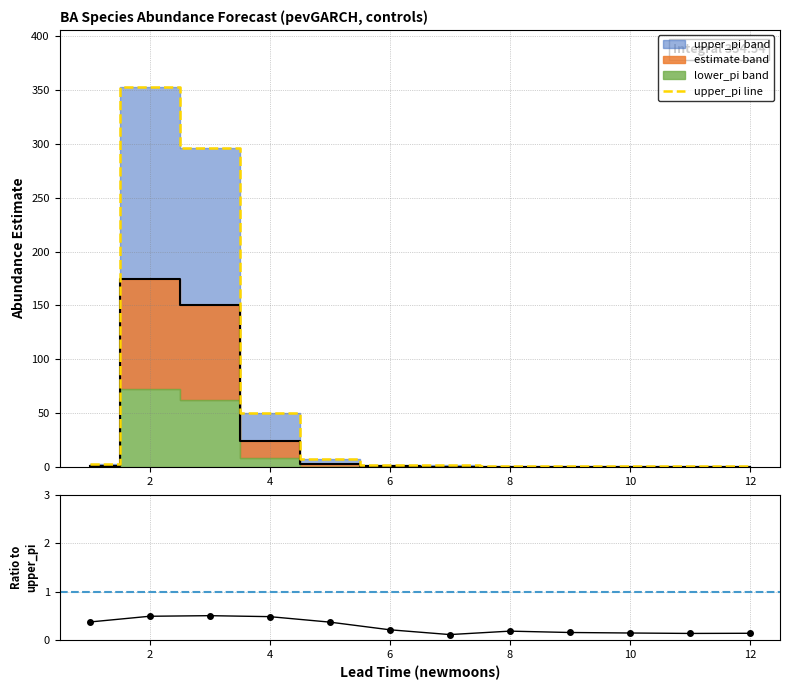

Reading left to right, what are all the values shown in this chart?

upper_pi line: 3.0	353.0	296.0	50.0	7.0	2.0	2.0	1.0	1.0	1.0	1.0	1.0
Ratio: 0.4	0.5	0.5	0.5	0.4	0.2	0.1	0.2	0.2	0.2	0.1	0.1